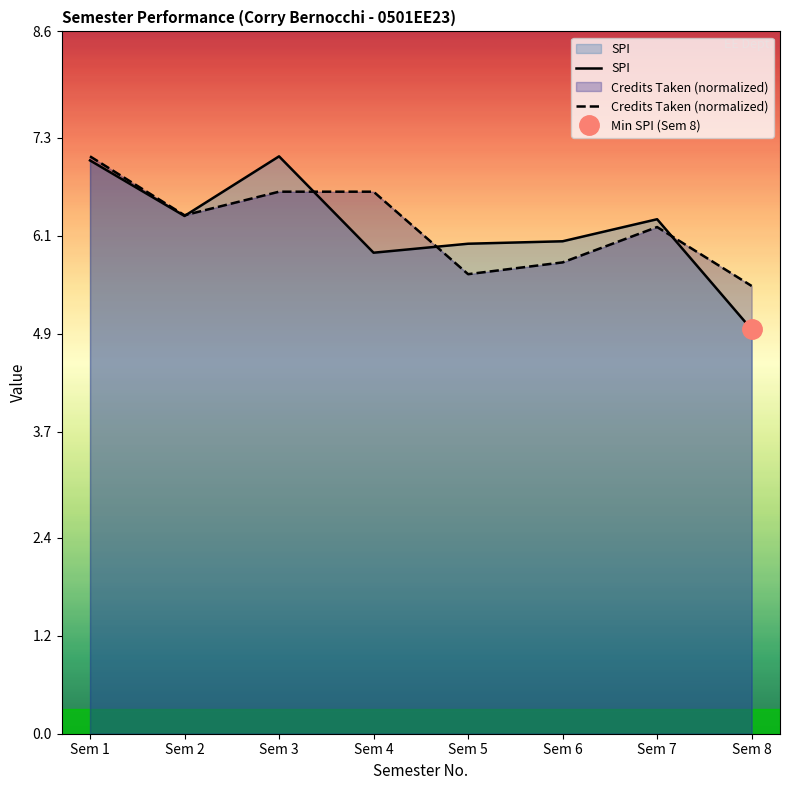

What is the value of the SPI point at the 8th from the left?

5.0